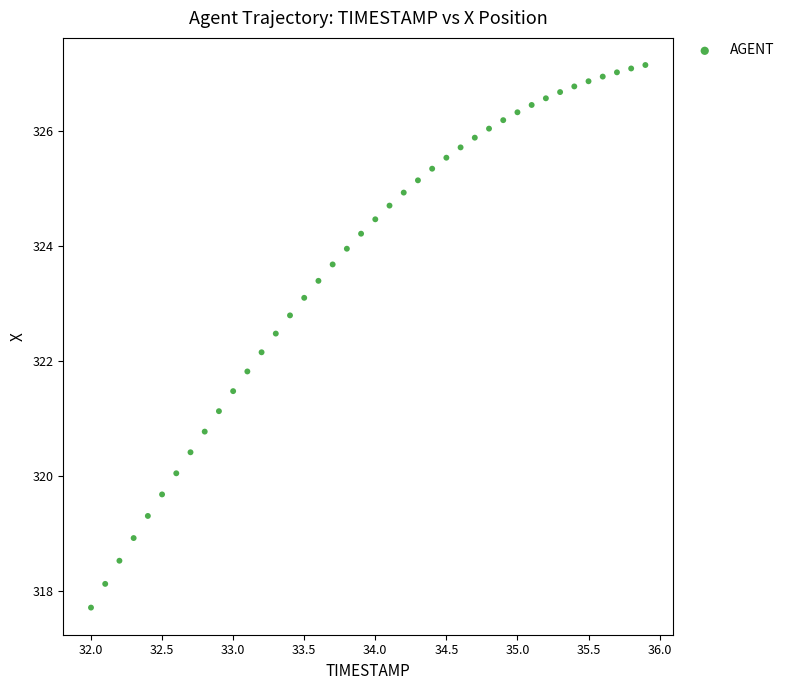

What is the range of Y values (max minus min)?

9.4